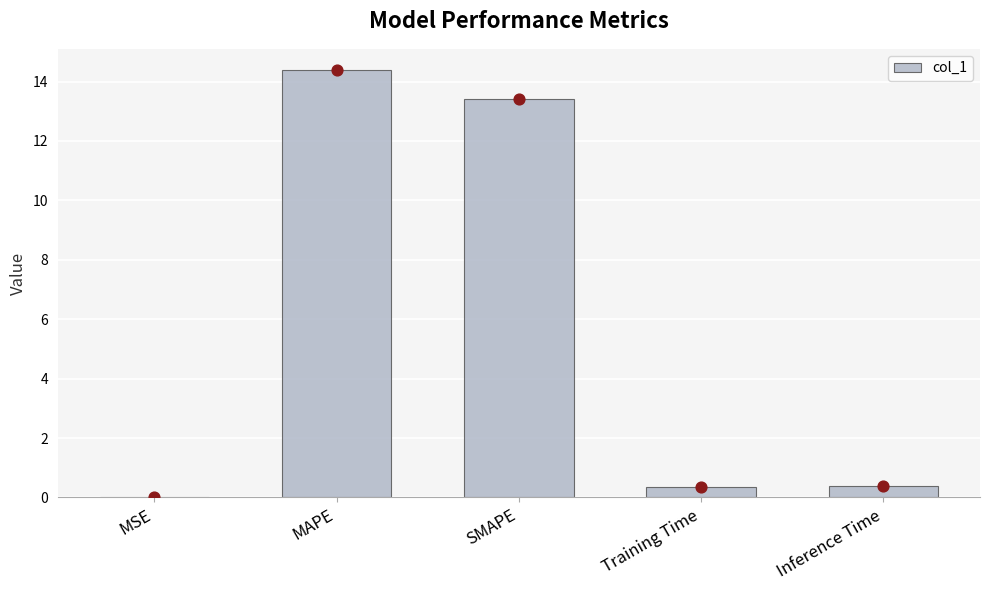

Which series has the largest total across all categories?

col_1